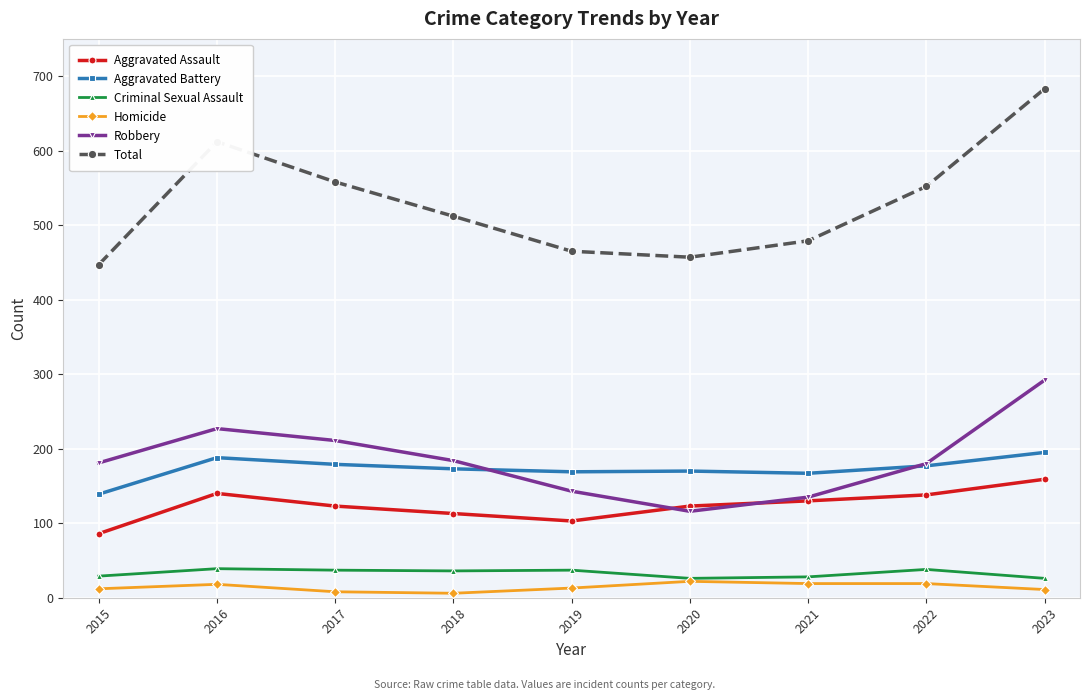

How many interior local valleys does the Total series have?

1